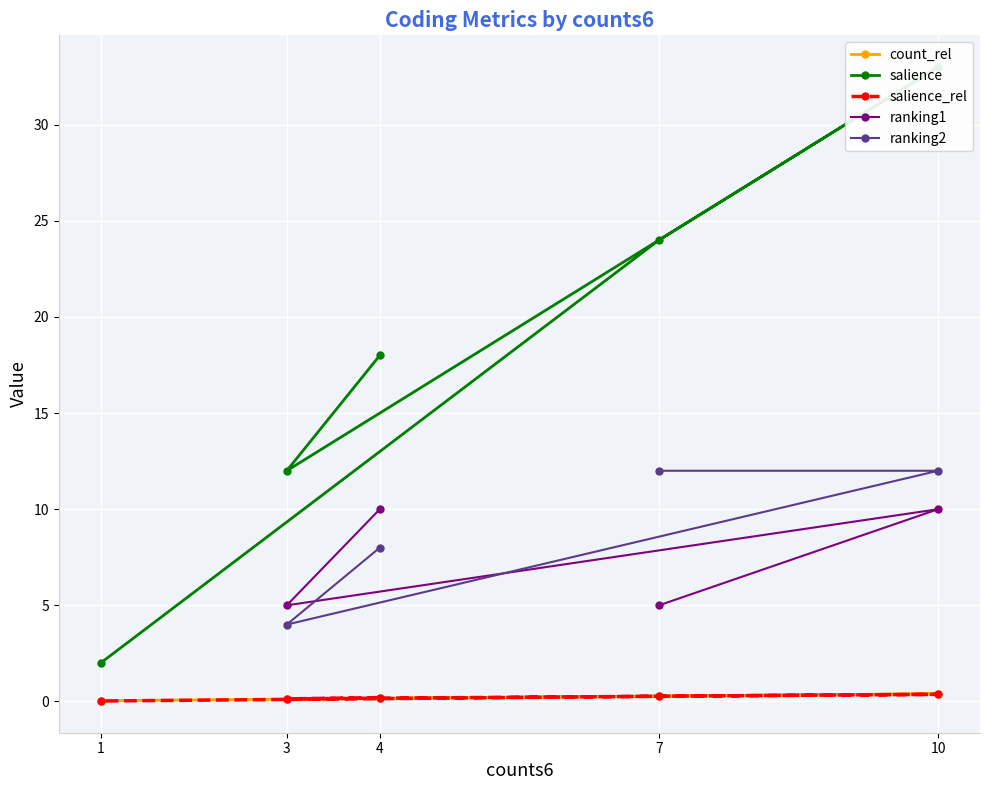

True or false: count_rel has a value of 0.0 at 1.

True